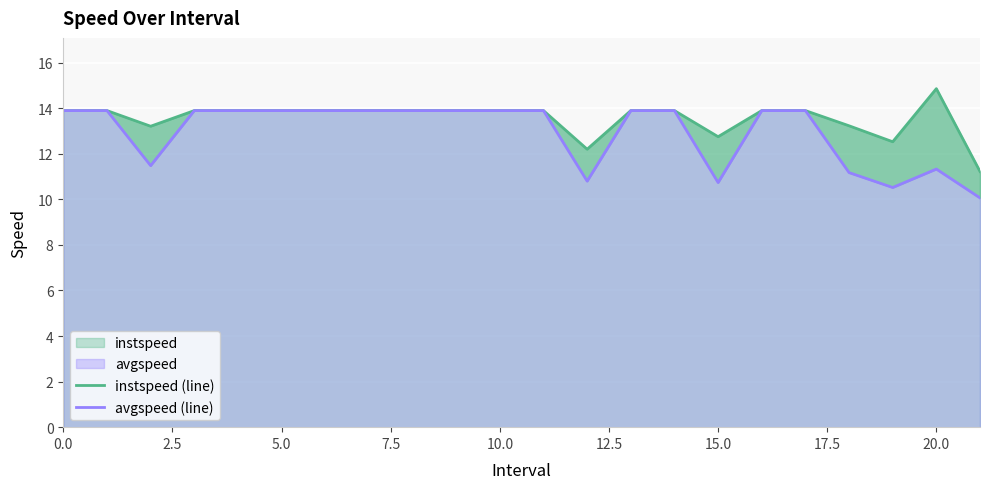

True or false: instspeed (line) and avgspeed (line) cross at least once.

False